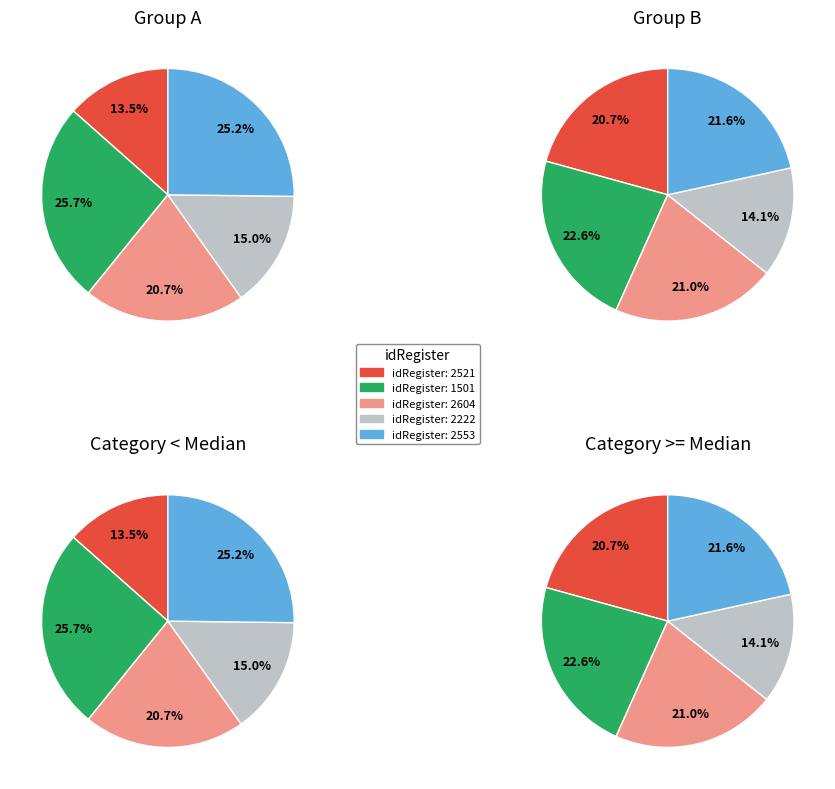

Is there any slice that represents more than half of the pie?

No